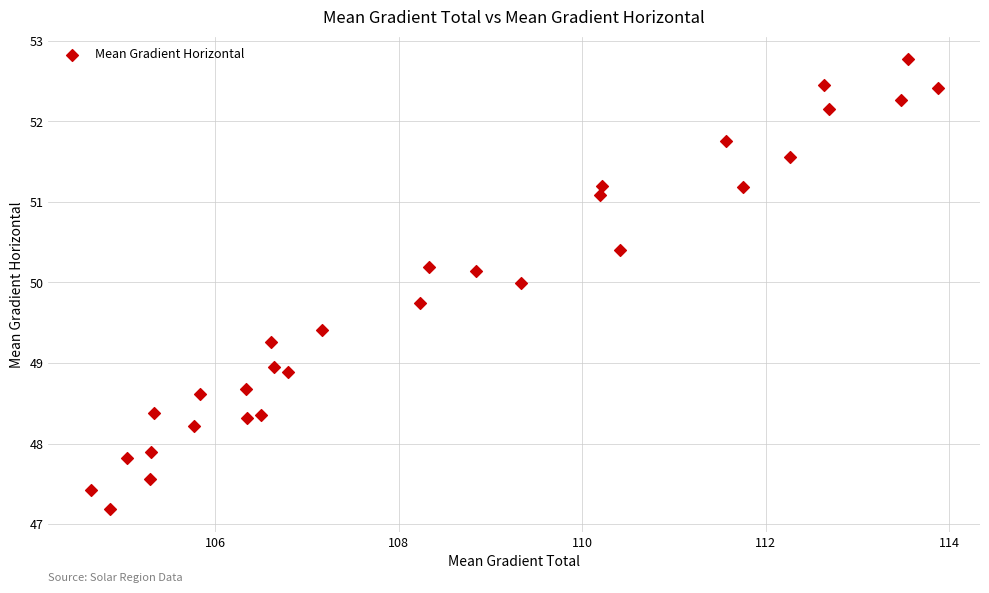

What is the range of Y values (max minus min)?

5.6